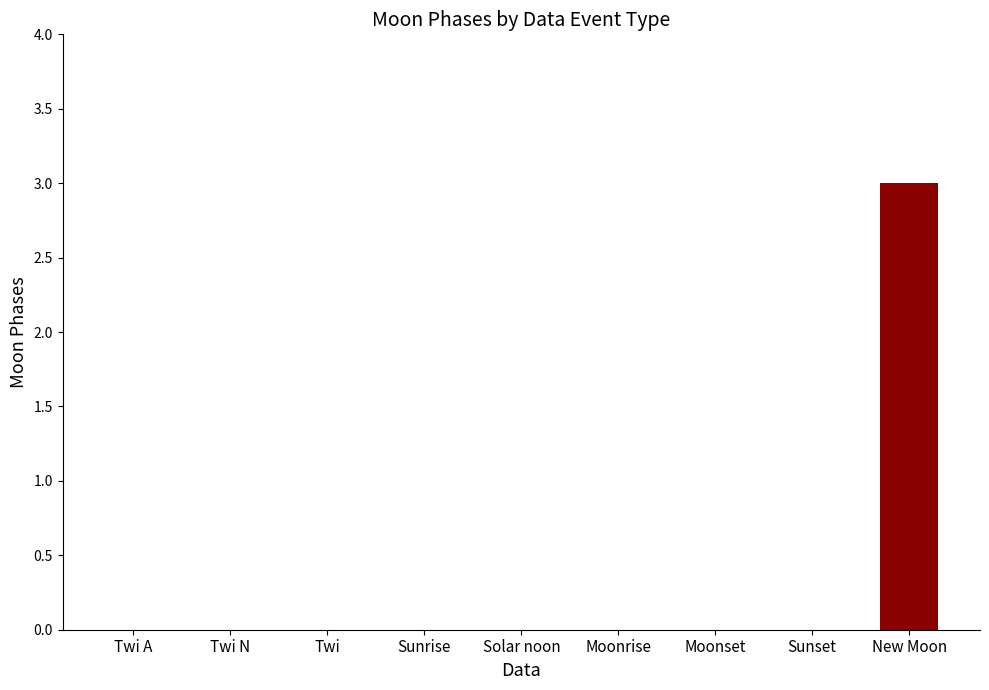

What is the greatest value displayed?

3